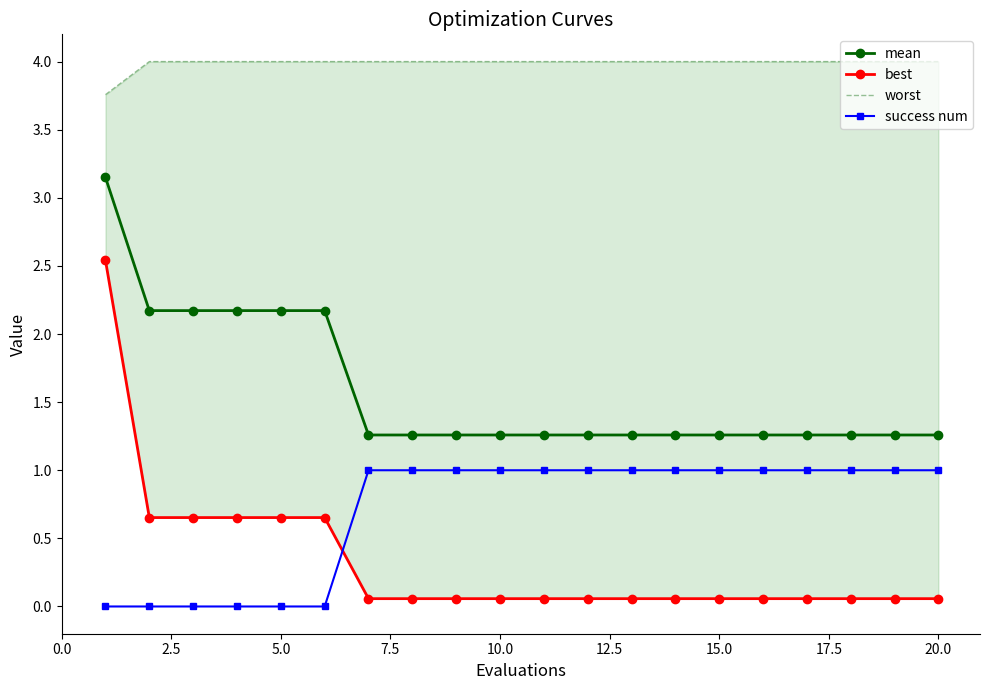

At how many categories does at least one series exceed 0?

20